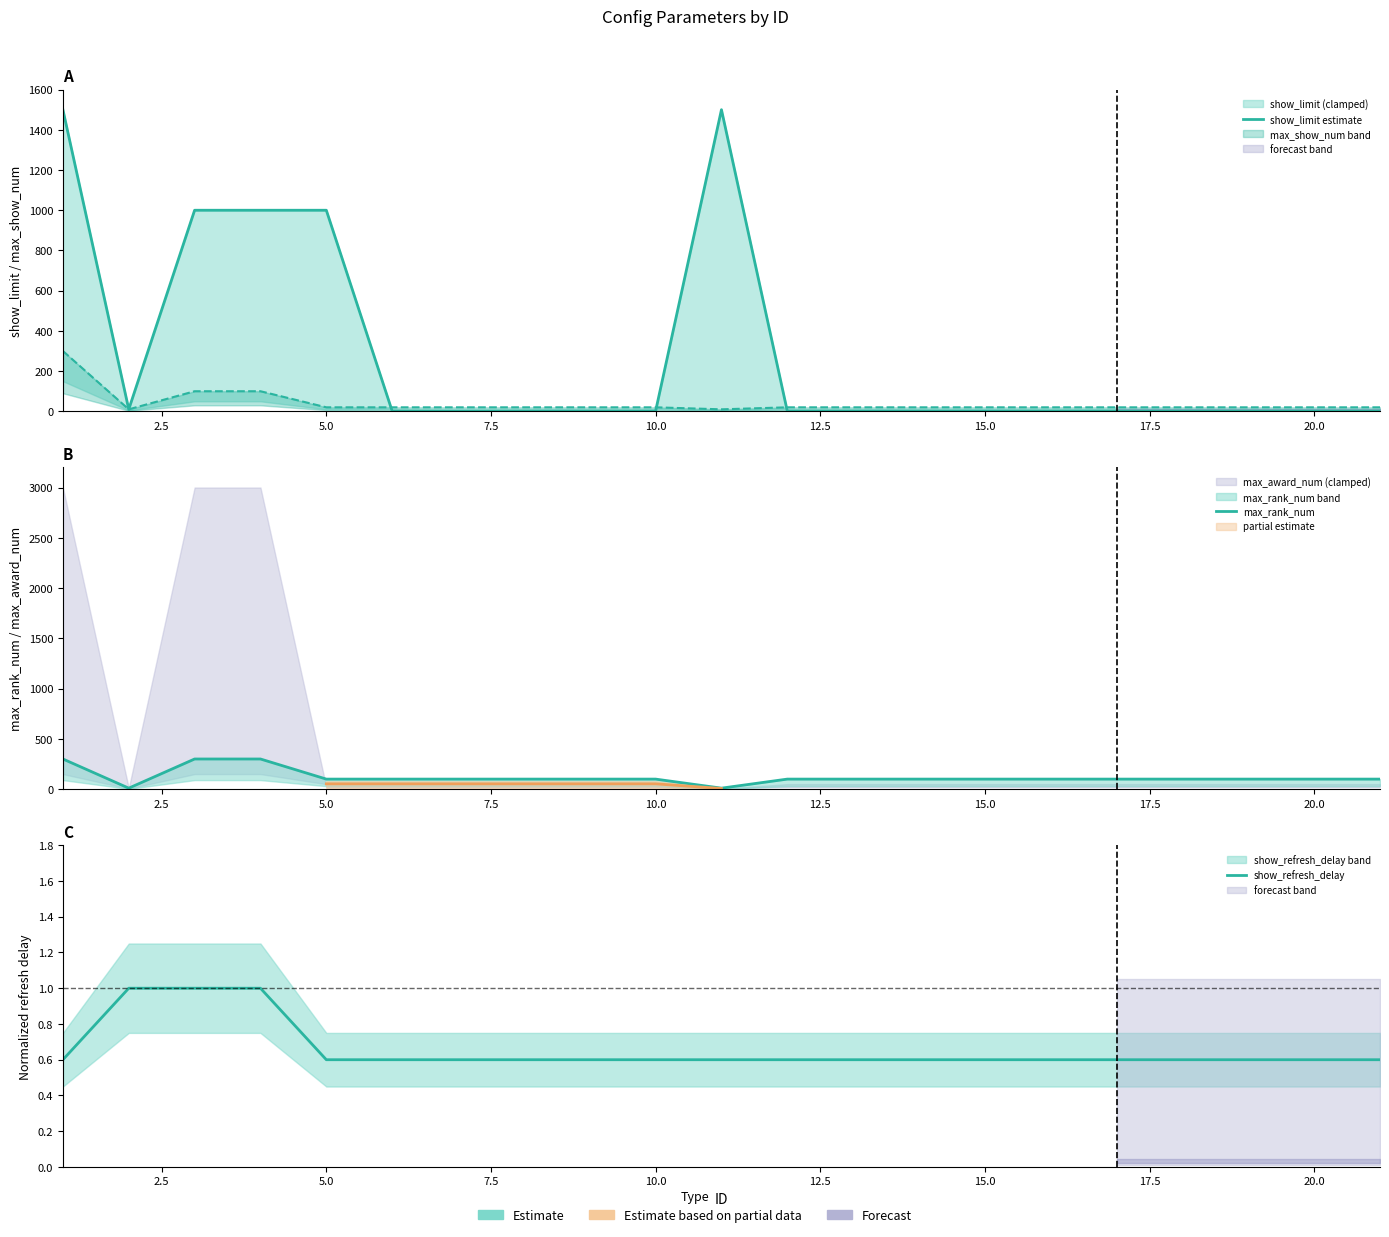

How many data points in max_rank_num are less than 100?

2